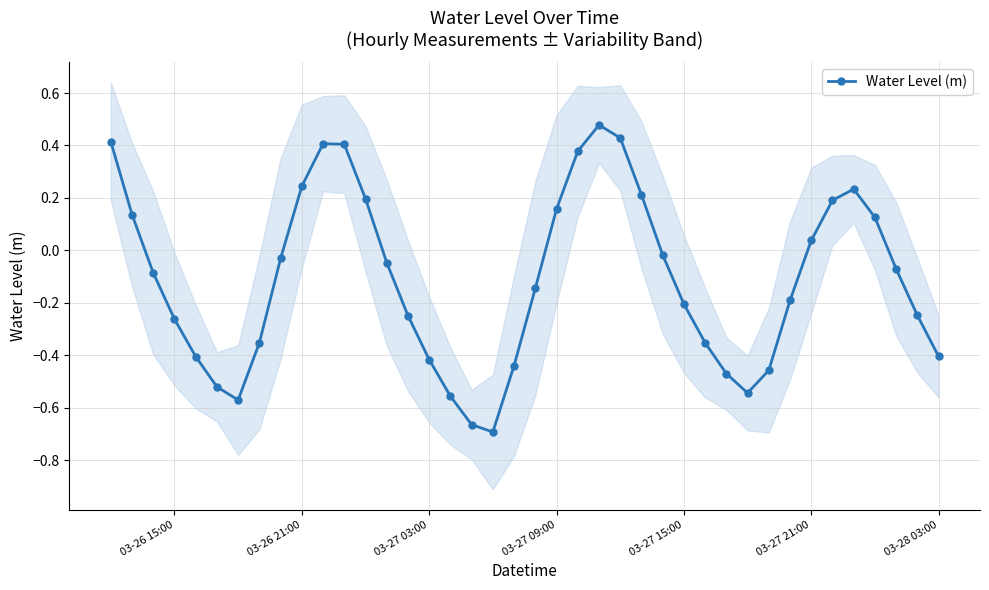

The value of Water Level (m) at 03-27 03:00 is -0.7. True or false?

False